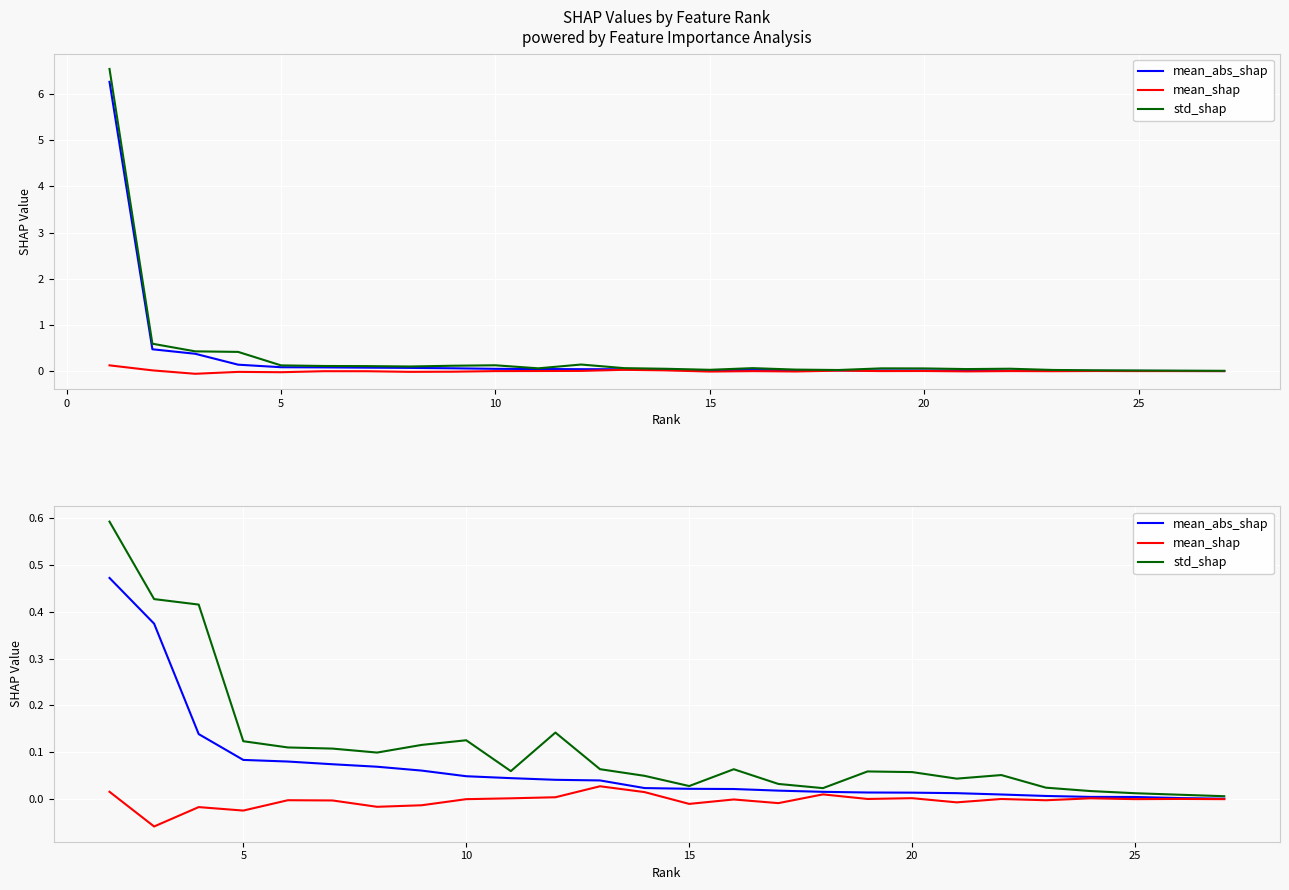

True or false: mean_abs_shap and std_shap intersect in this chart.

False